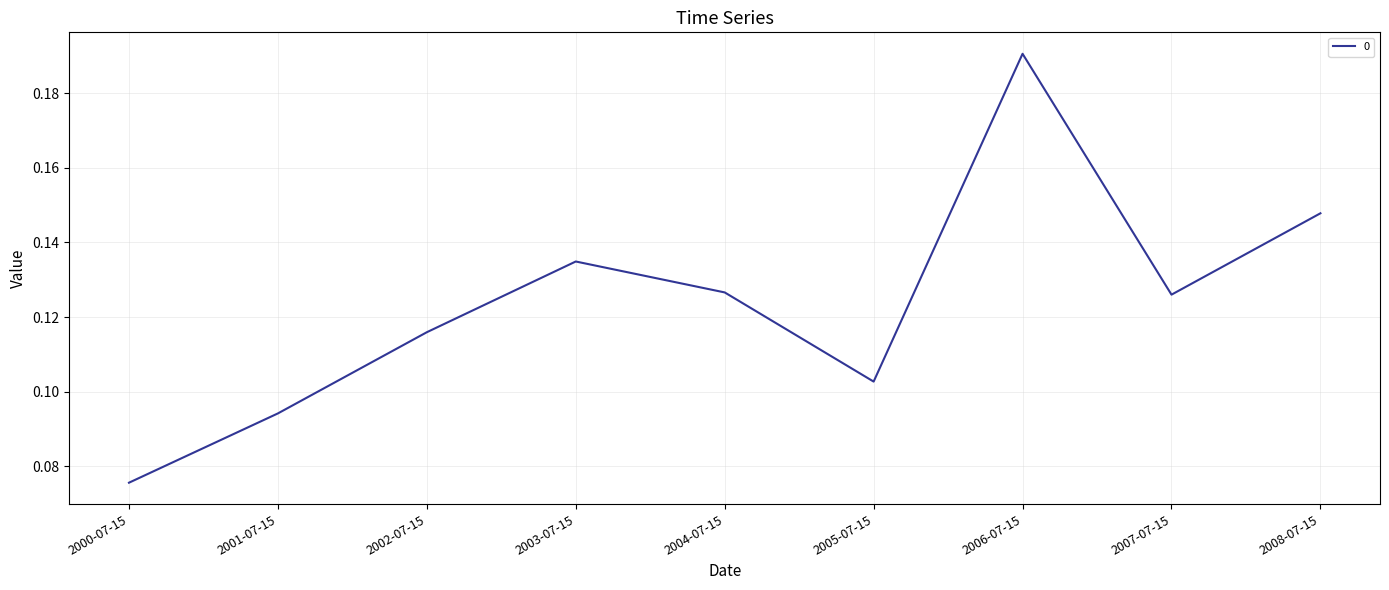

True or false: the data shows 0.2 at 2002-07-15.

False